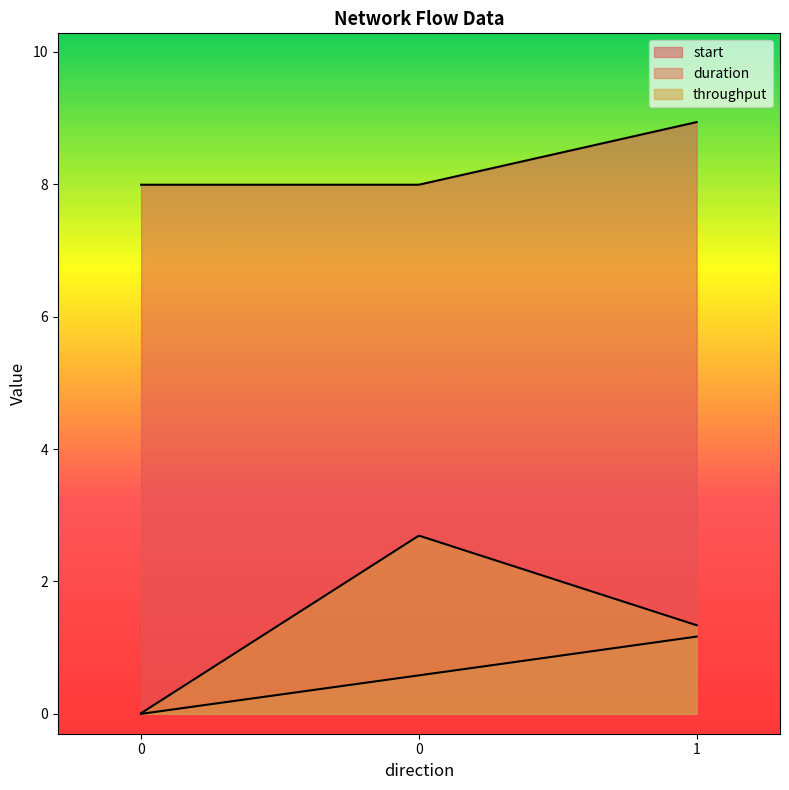

What is the value of the duration point at the 3rd from the left?

1.2